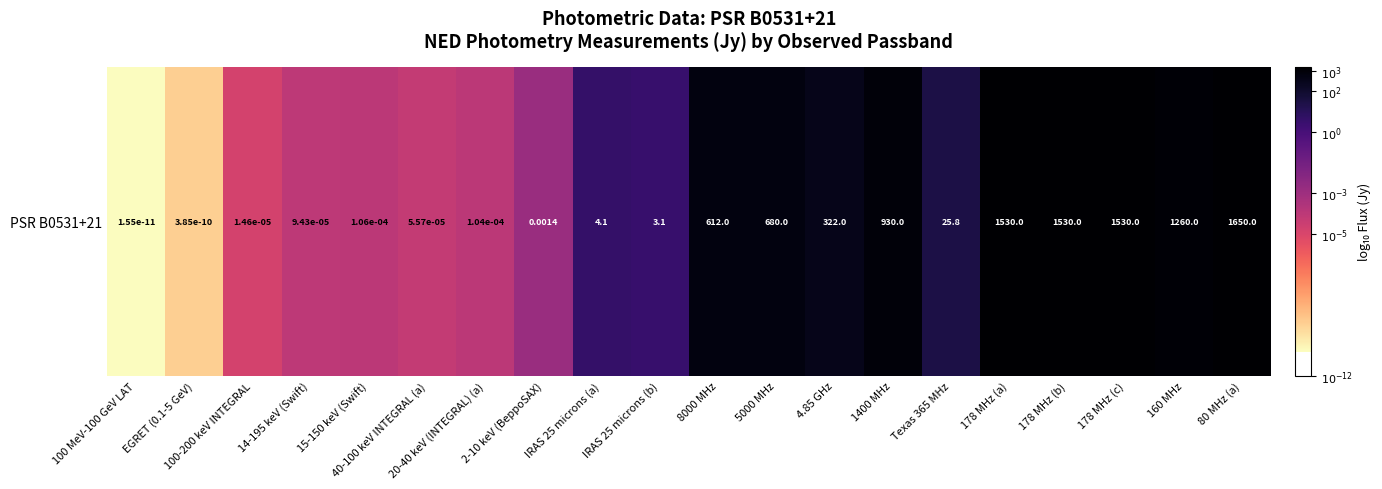

What is the approximate value at 178 MHz (b)?

3.2